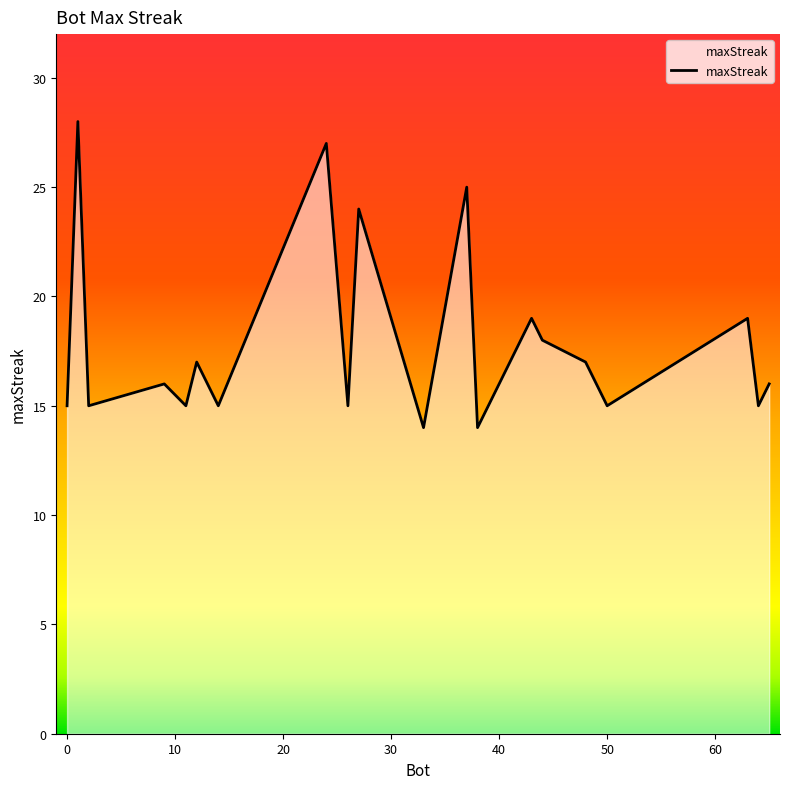

What is the smallest value displayed?

14